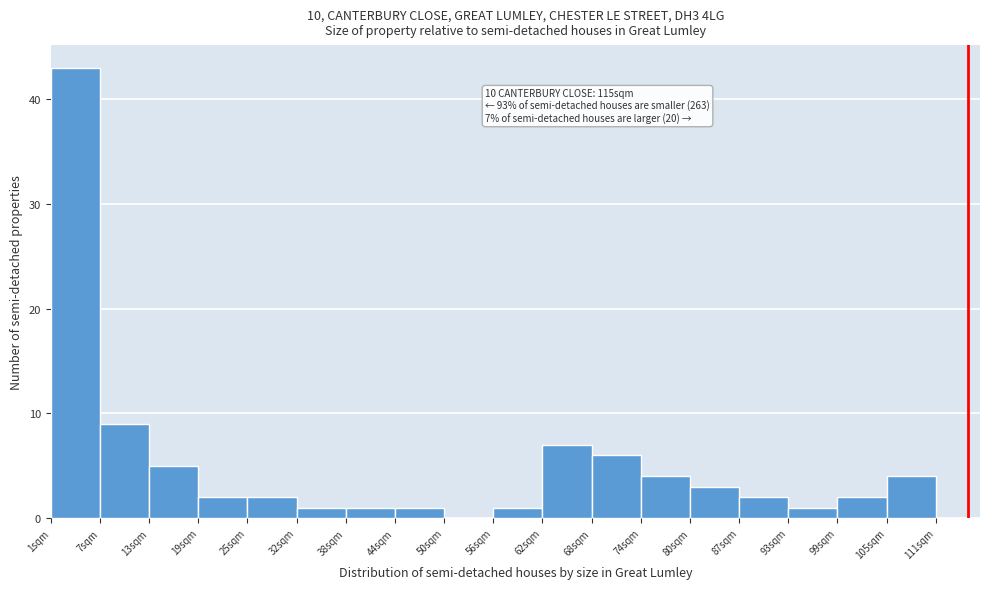

Which range on the x-axis has the tallest bar?

1 to 7